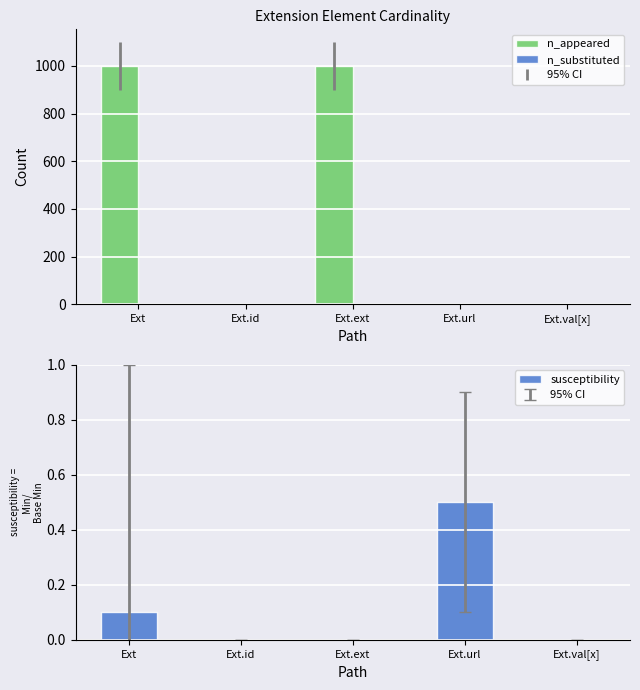

Between Ext.ext and Ext.val[x], which series saw the biggest shift?

n_appeared